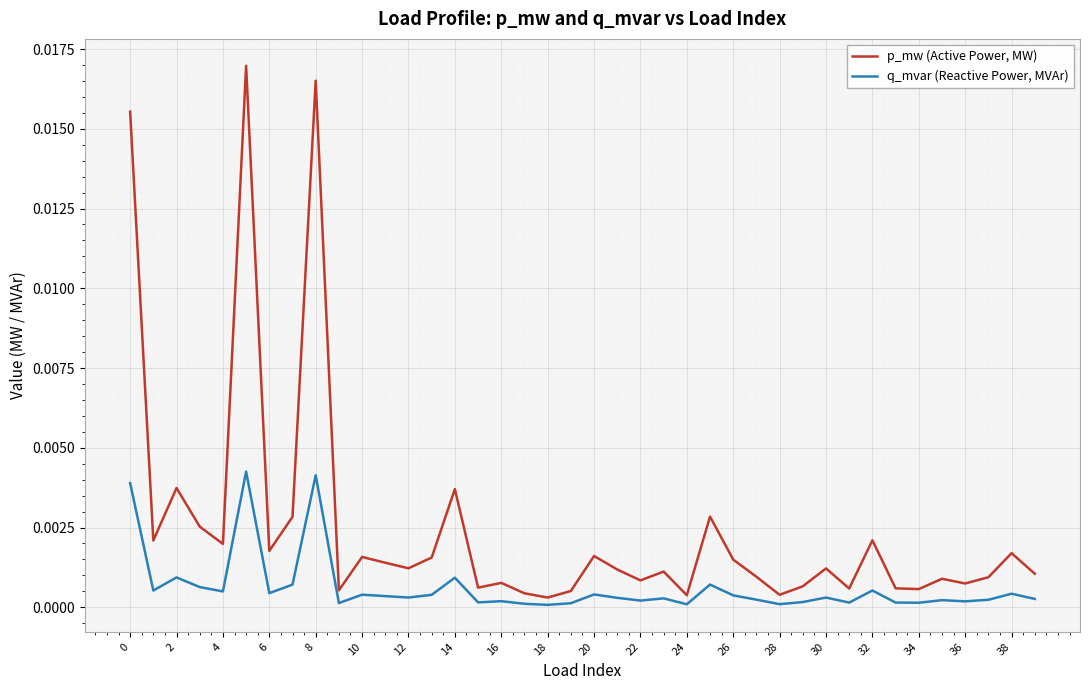

List the series in order of their peak value, highest first.

p_mw (Active Power, MW), q_mvar (Reactive Power, MVAr)